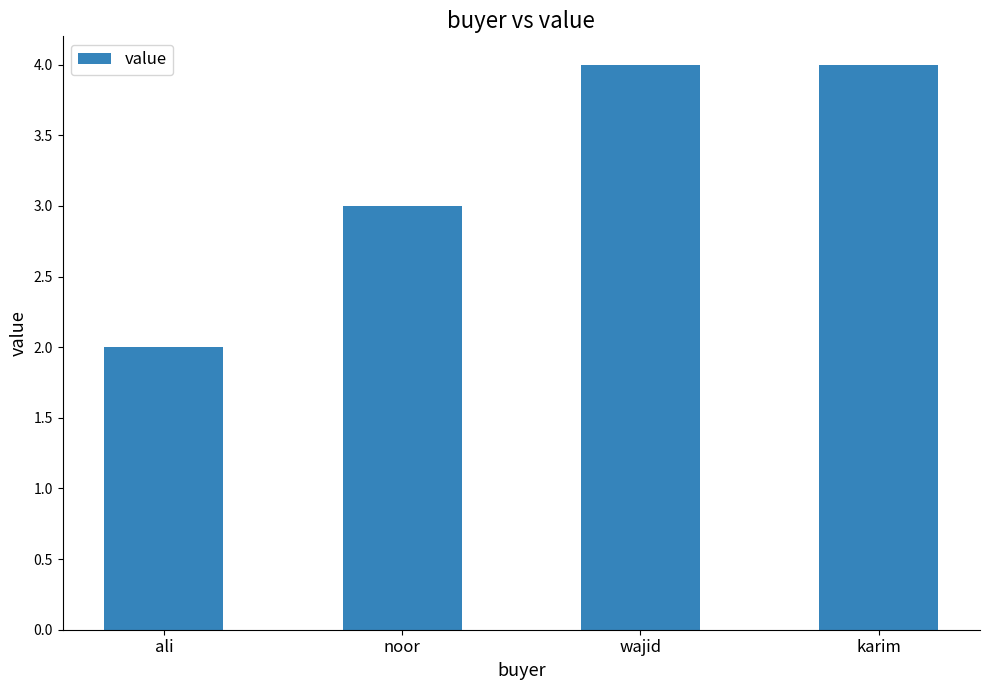

Reading left to right, extract all data points from this chart.

2	3	4	4